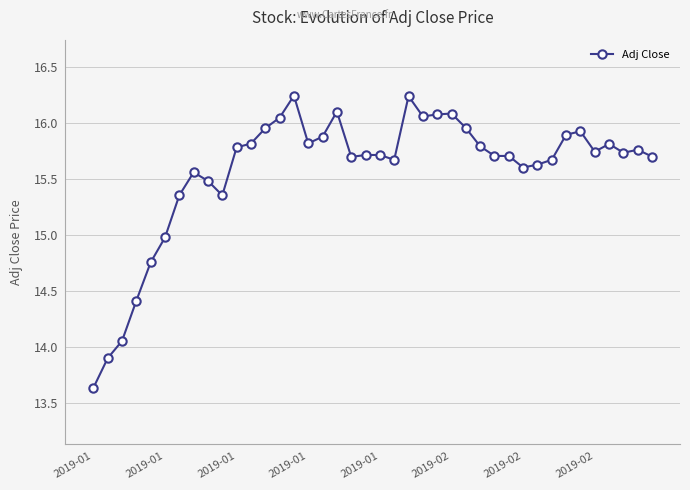

What is the value of the 12th point from the left?

15.8